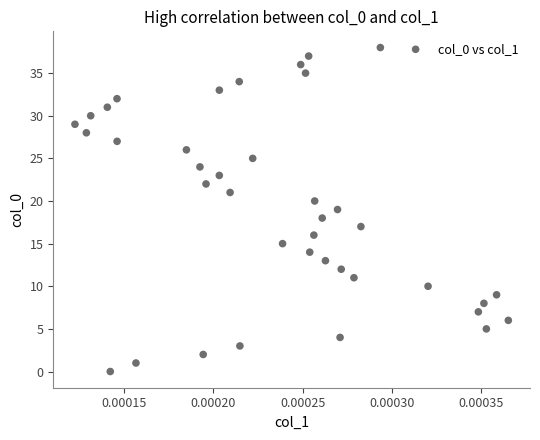

What is the range of Y values (max minus min)?

38